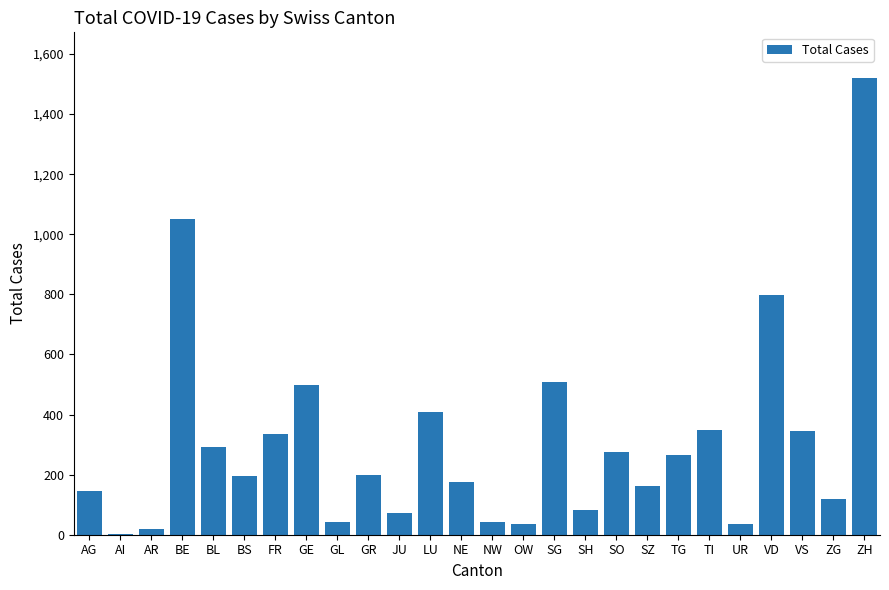

Is it true that the value at AI is 1?

True